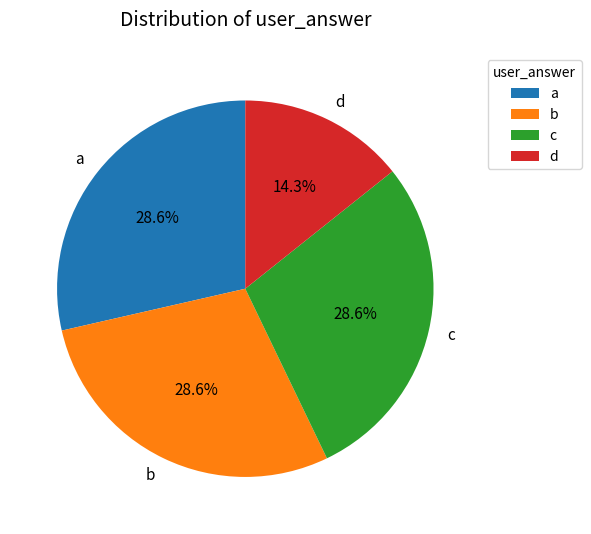

Combined, do c and b account for over 50%?

Yes